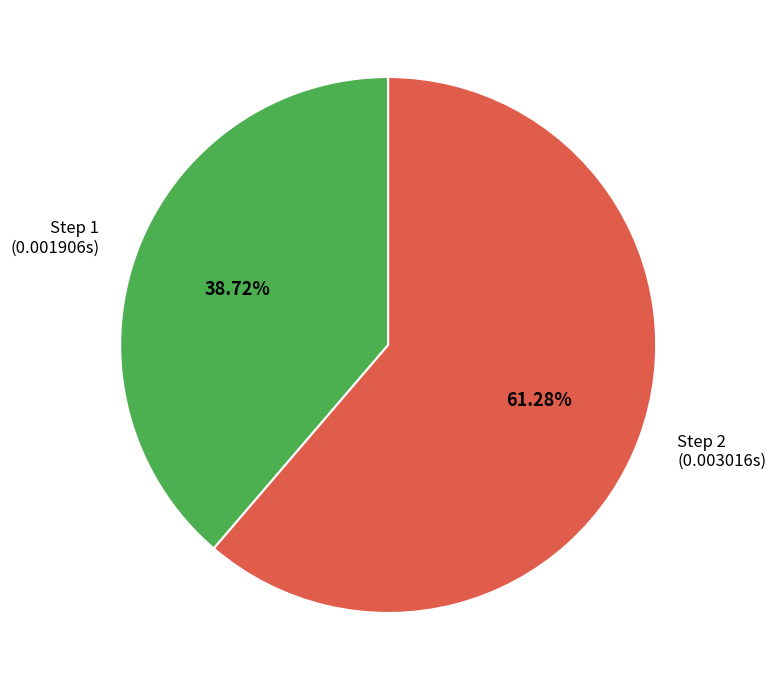

Count the number of slices in the pie.

2